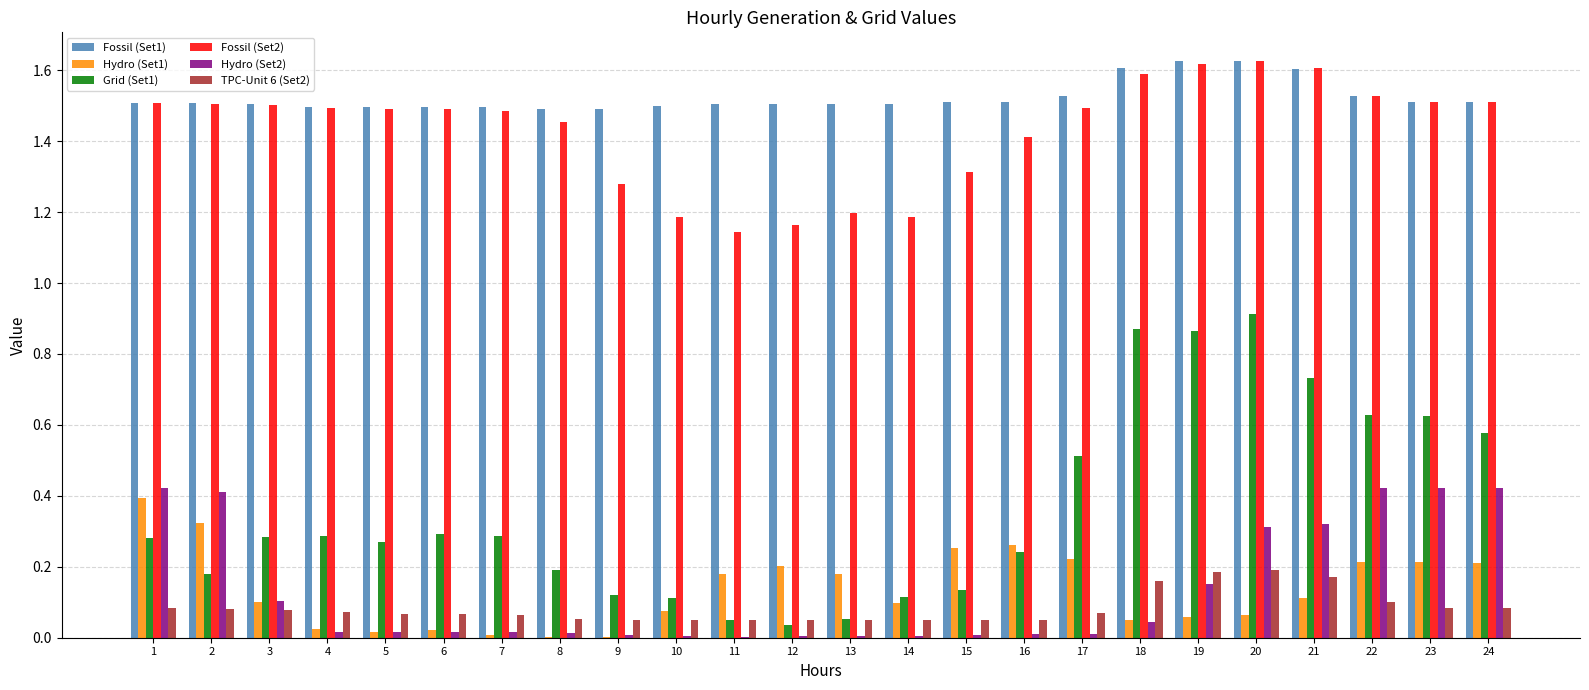

Which series changed the most between 11 and 24?

Grid (Set1)